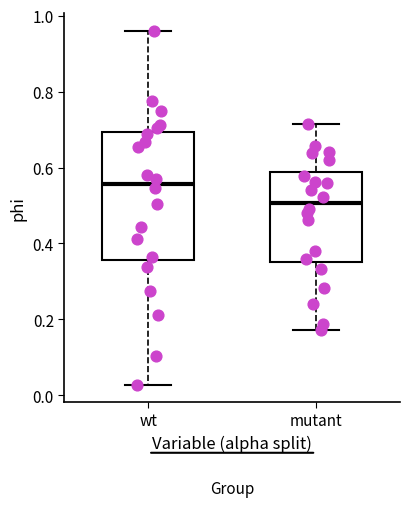

Comparing the boxes themselves (not the whiskers), which one is the tallest?

wt